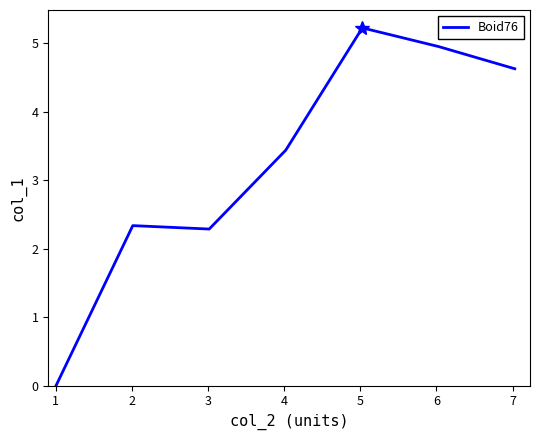

What is the greatest value displayed?

5.2